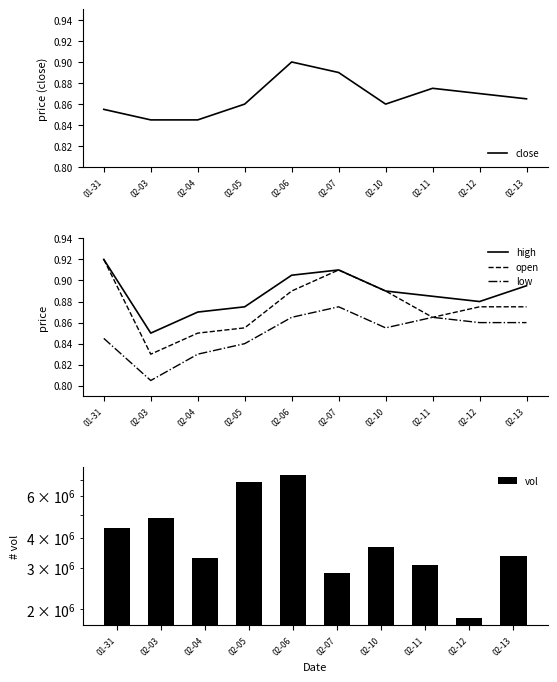

What is the label of the 7th bar from the left?

02-10